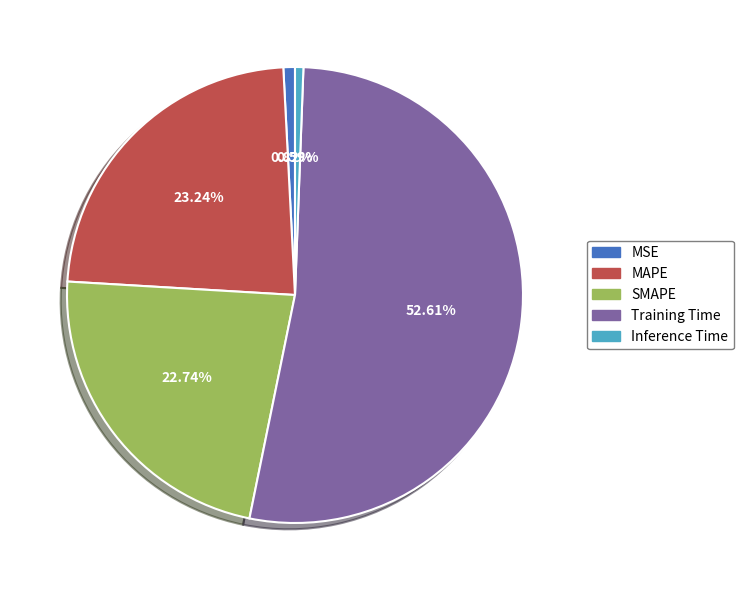

What portion of the pie excludes Training Time?

47.4%